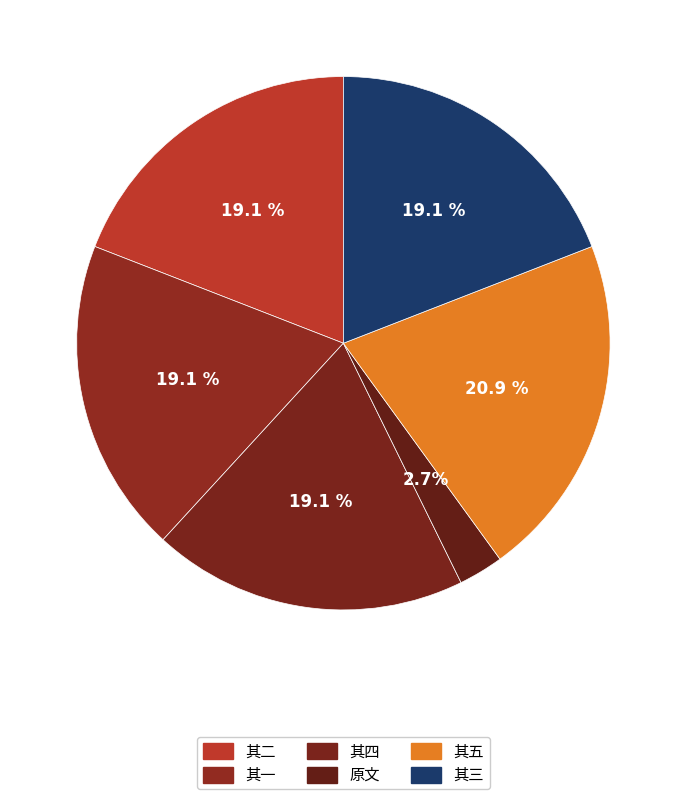

How many segments does this pie chart have?

6